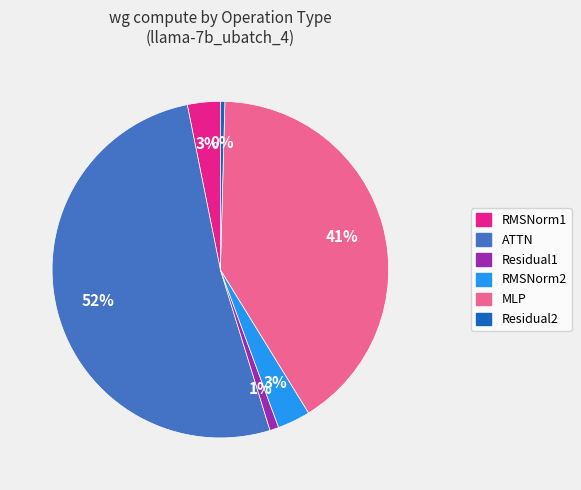

Count the number of slices in the pie.

6